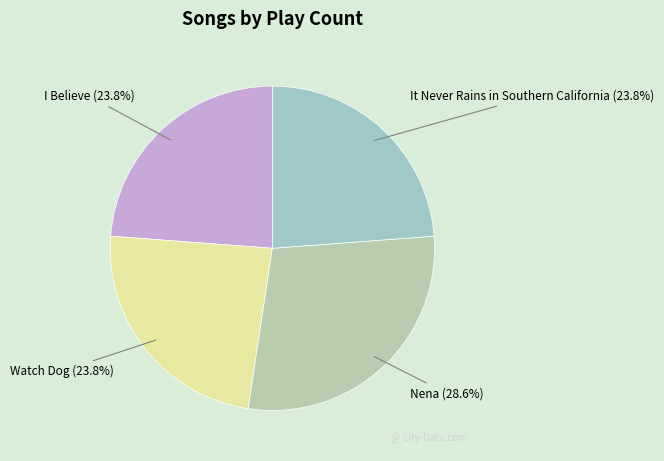

How much of the chart is everything except It Never Rains in Southern California?

76.2%